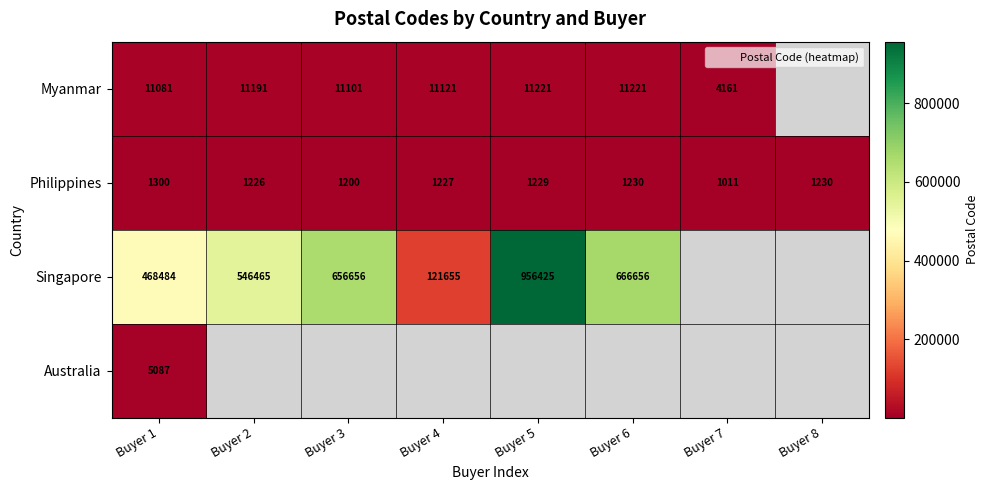

Which has a higher value, Buyer 8 or Buyer 6?

Buyer 6